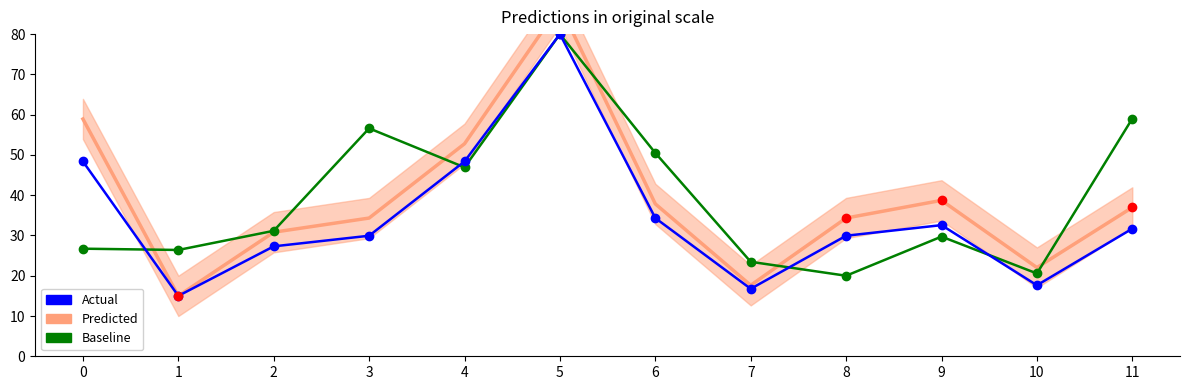

What is the value of the Actual point at the 5th from the left?

48.4